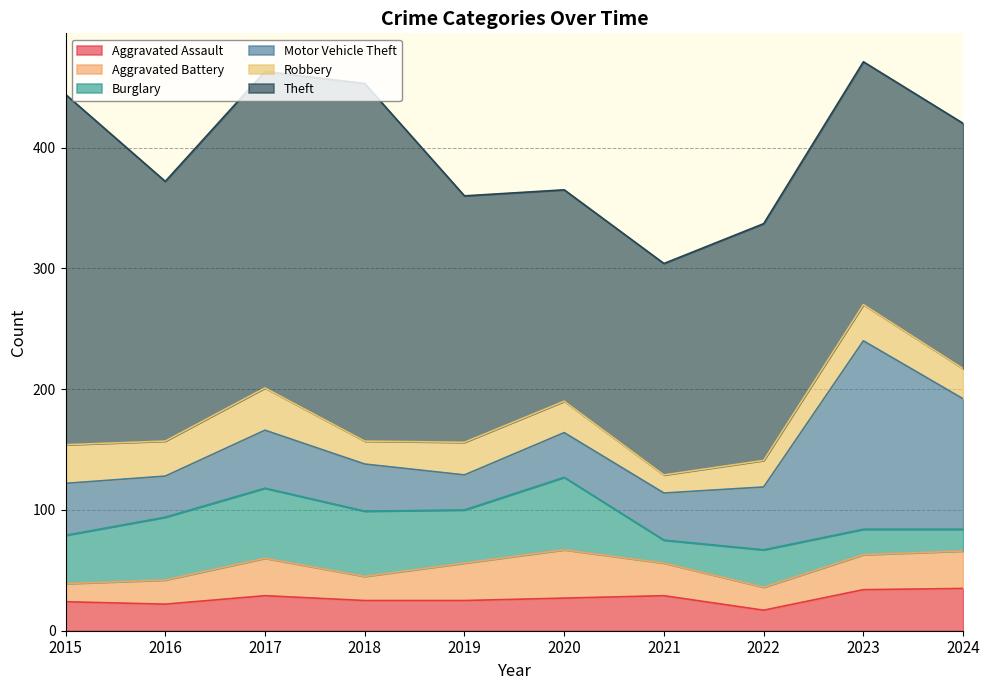

Reading left to right, extract all data points from this chart.

Aggravated Assault: 24	22	29	25	25	27	29	17	34	35
Aggravated Battery: 15	20	31	20	31	40	27	19	29	31
Burglary: 40	52	58	54	44	60	19	31	21	18
Motor Vehicle Theft: 43	34	48	39	29	37	39	52	156	108
Robbery: 32	29	35	19	27	26	15	22	30	25
Theft: 290	215	262	296	204	175	175	196	201	203